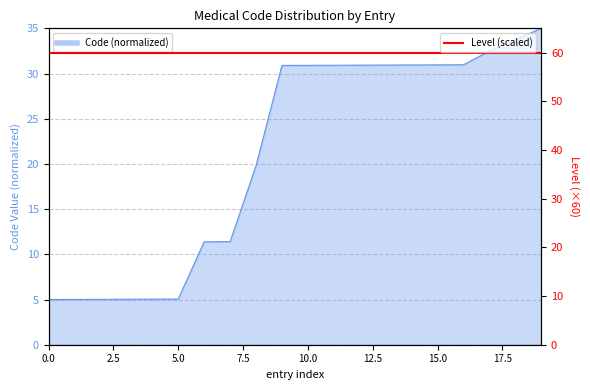

Count the number of values greater than 30.

11